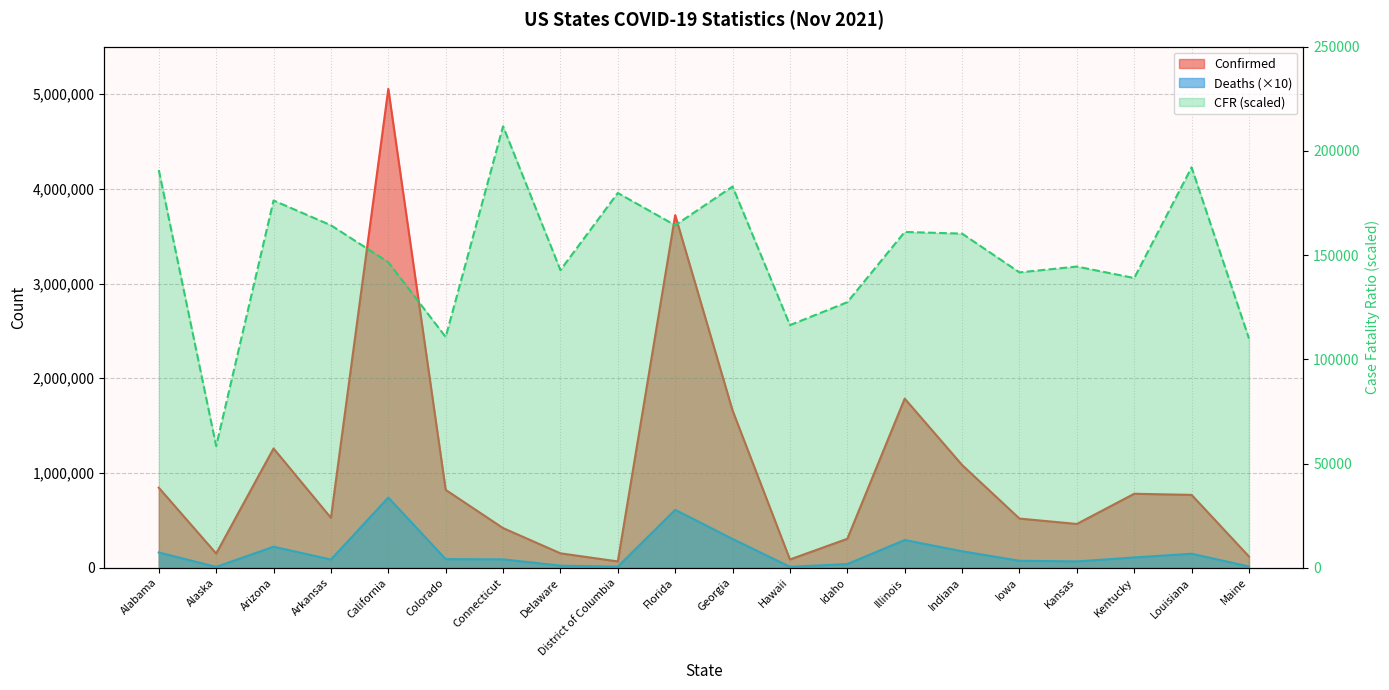

What position from the right is Hawaii?

9